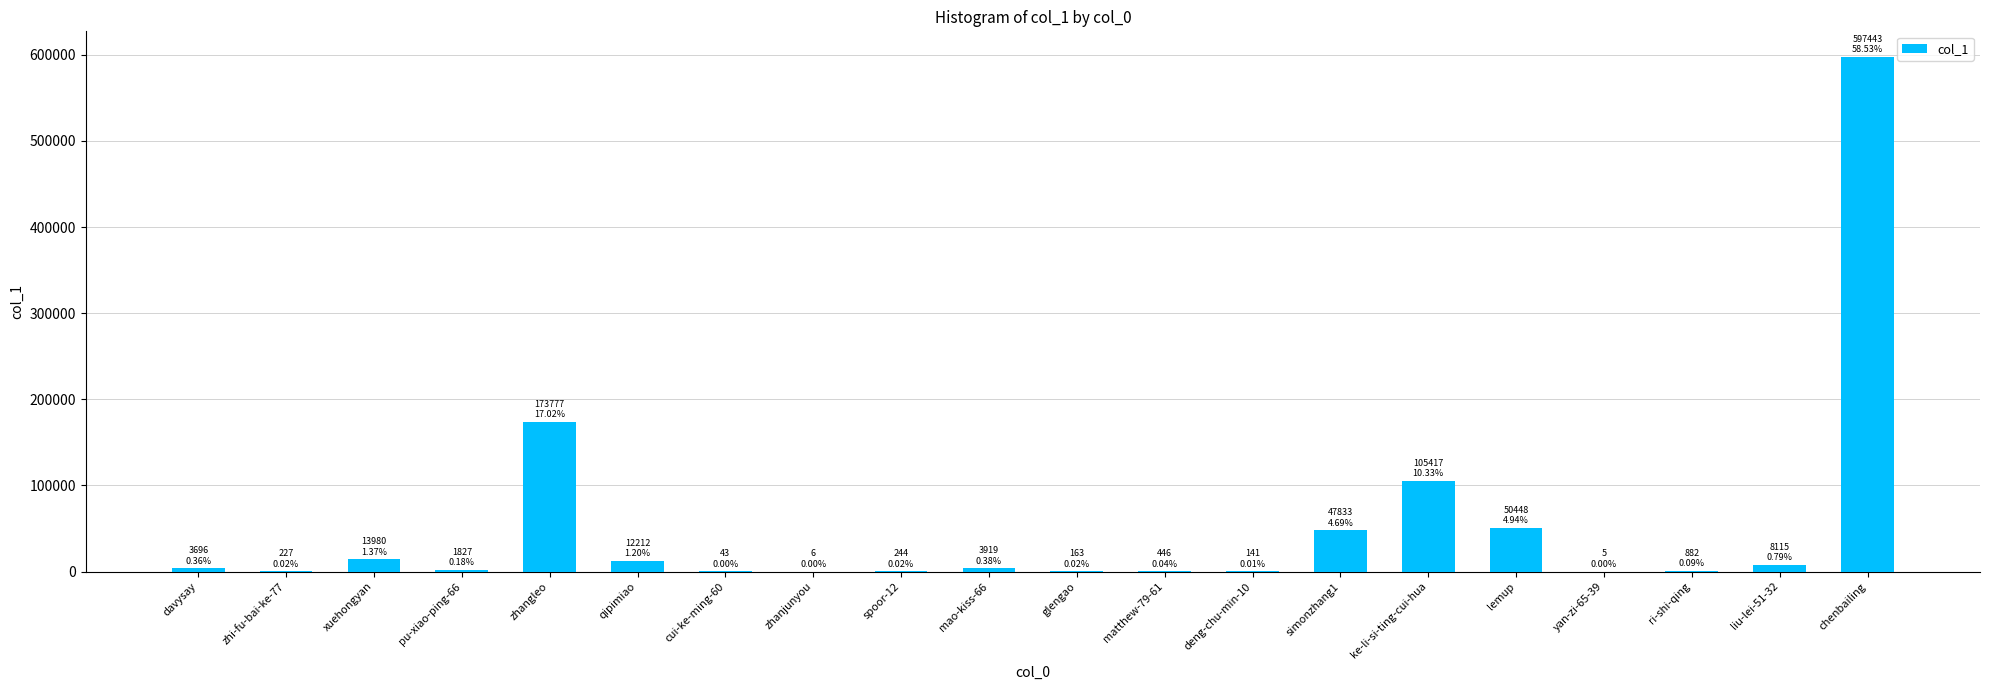

What is the greatest value displayed?

597443